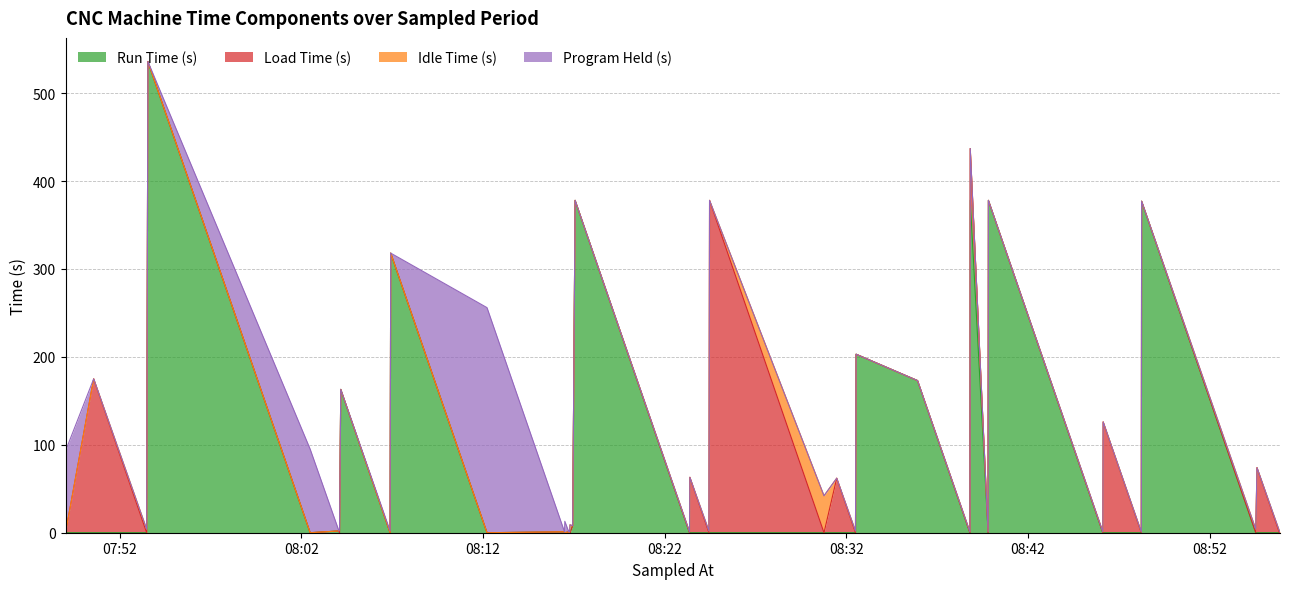

What are all the series names shown in the legend?

Run Time (s), Load Time (s), Idle Time (s), Program Held (s)